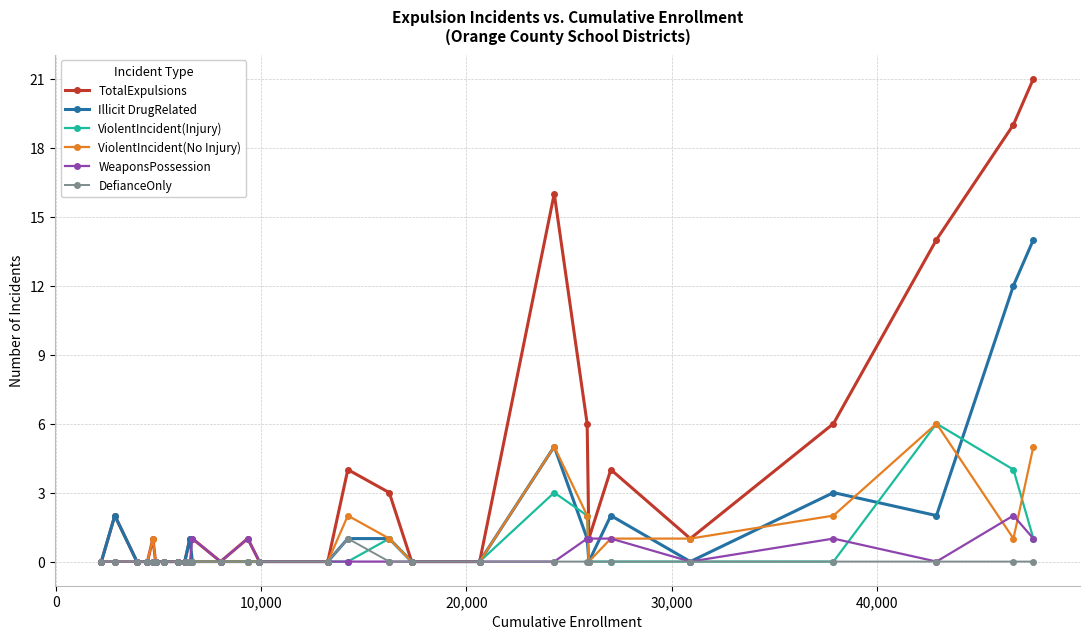

What is the highest value of the ViolentIncident(Injury) series?

6